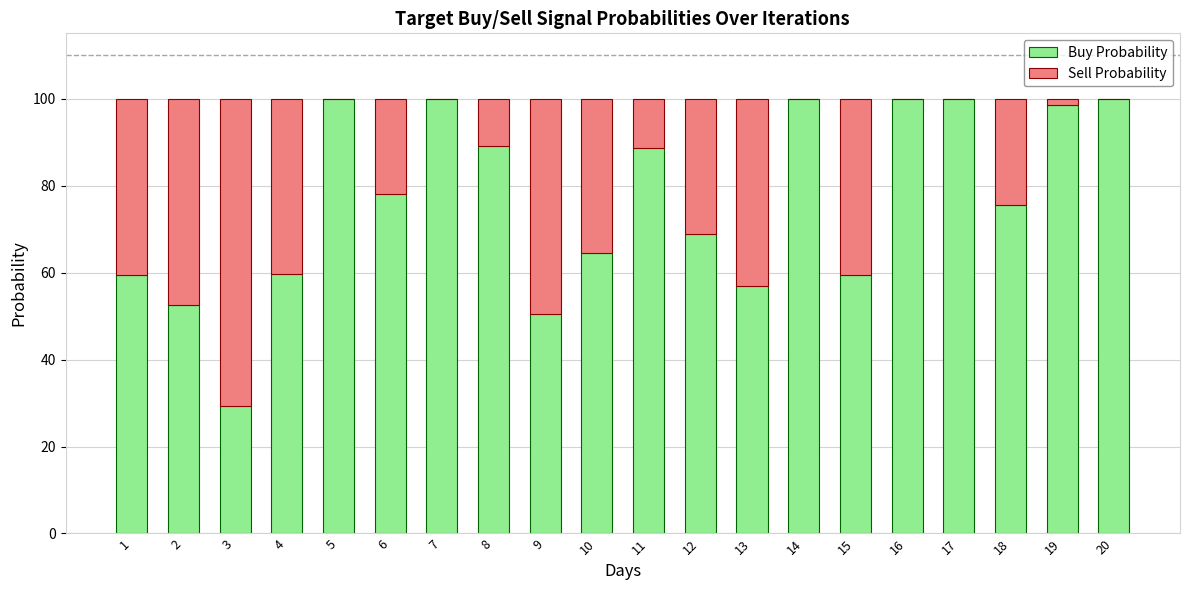

What is the highest value of the Buy Probability series?

100.0